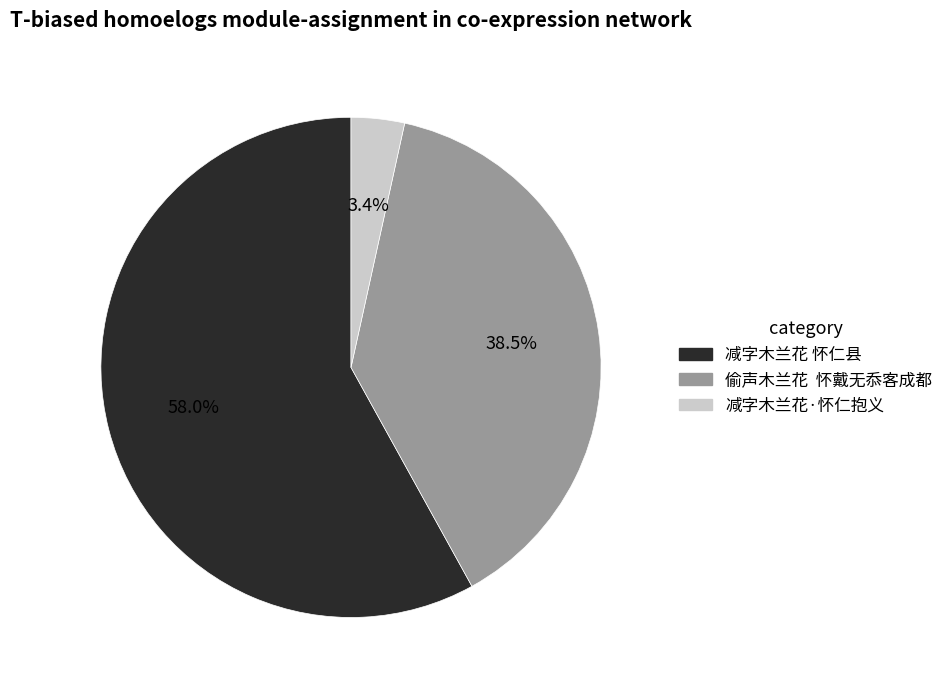

Rank the categories by value from lowest to highest.

减字木兰花·怀仁抱义, 偷声木兰花 怀戴无忝客成都, 减字木兰花 怀仁县